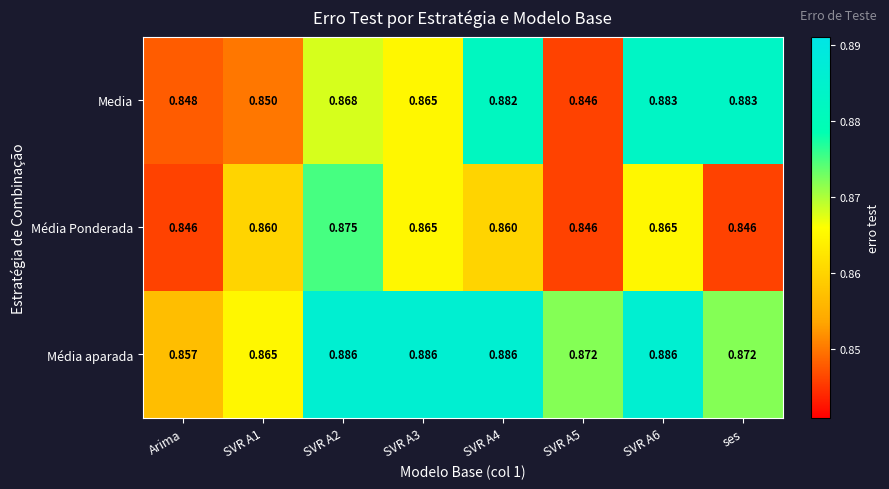

At how many categories does at least one series exceed 0?

8